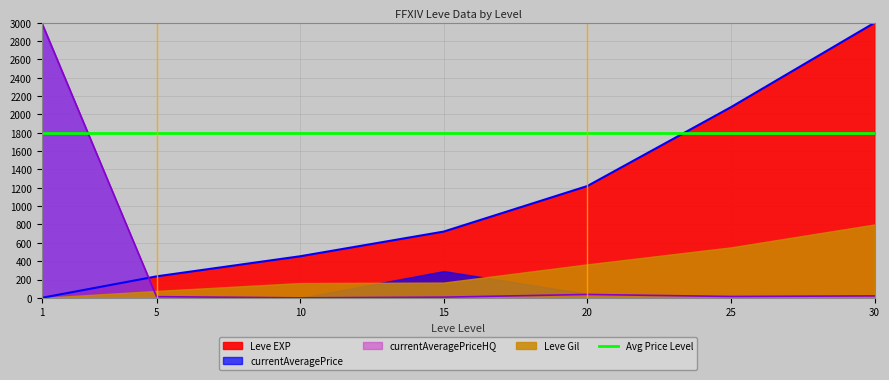

What is the value of the currentAveragePrice point at the 4th from the left?

7.5